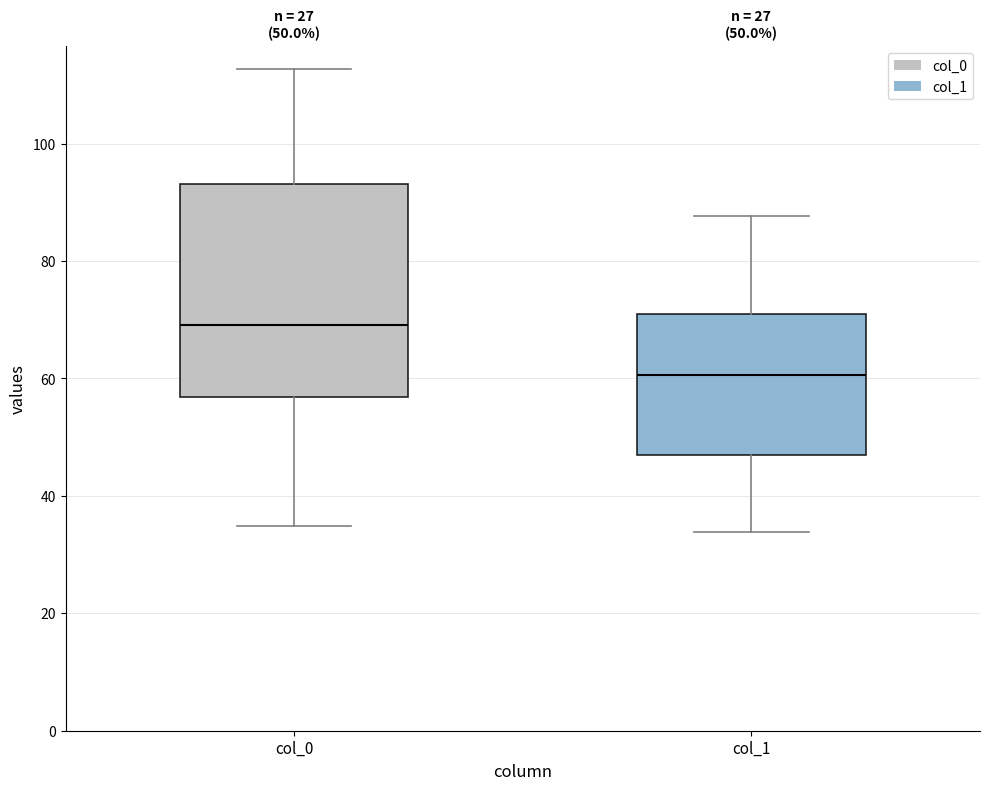

Which box has the highest median line?

col_0